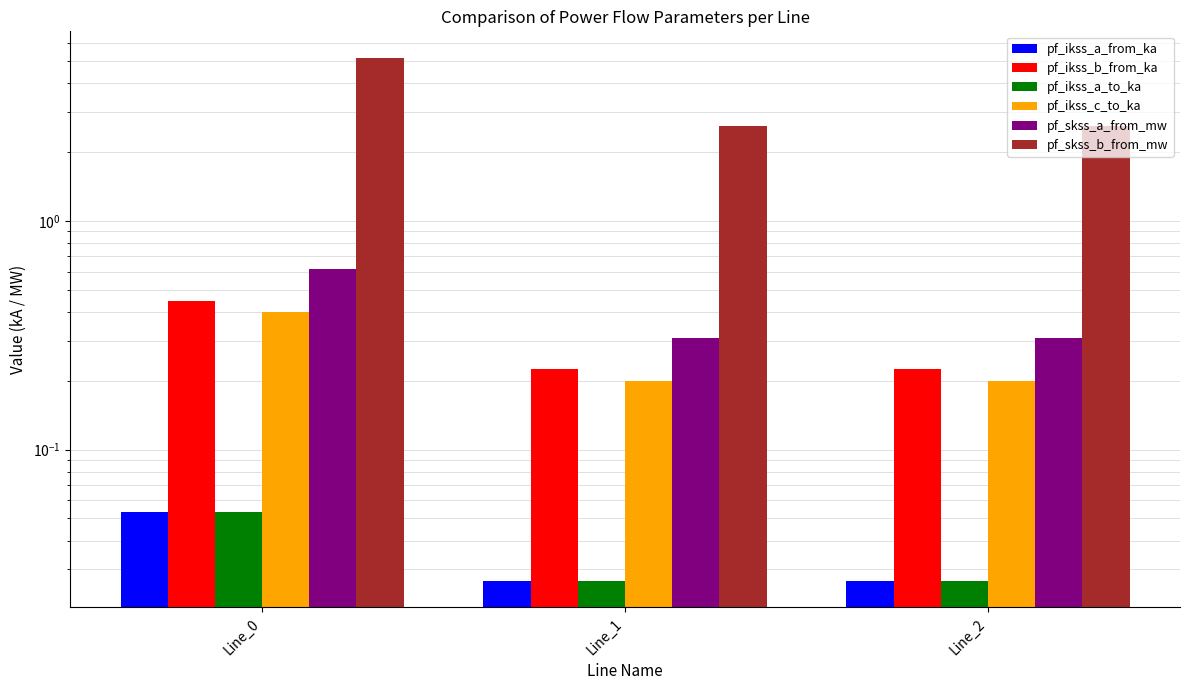

At which label is pf_ikss_a_to_ka closest to 0?

Line_1